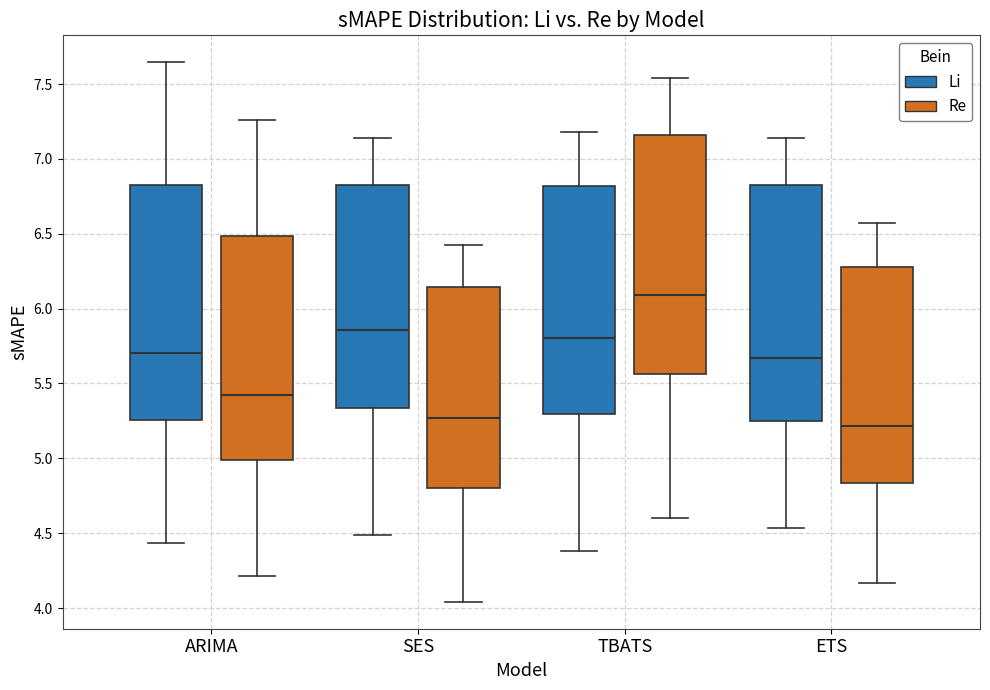

Reading left to right, transcribe this box plot: for each box, give where its median line is, the range the box spans, and where its two whiskers end, as read against the y-axis. The values are not printed on the chart, so give them approximately, as read against the axis.

ARIMA (Li): median 5.70, box 5.25 to 6.85, whiskers 4.45 to 7.65
ARIMA (Re): median 5.40, box 5.00 to 6.50, whiskers 4.20 to 7.25
SES (Li): median 5.85, box 5.35 to 6.80, whiskers 4.50 to 7.15
SES (Re): median 5.25, box 4.80 to 6.15, whiskers 4.05 to 6.45
TBATS (Li): median 5.80, box 5.30 to 6.80, whiskers 4.40 to 7.20
TBATS (Re): median 6.10, box 5.55 to 7.15, whiskers 4.60 to 7.55
ETS (Li): median 5.65, box 5.25 to 6.80, whiskers 4.55 to 7.15
ETS (Re): median 5.20, box 4.85 to 6.30, whiskers 4.15 to 6.55